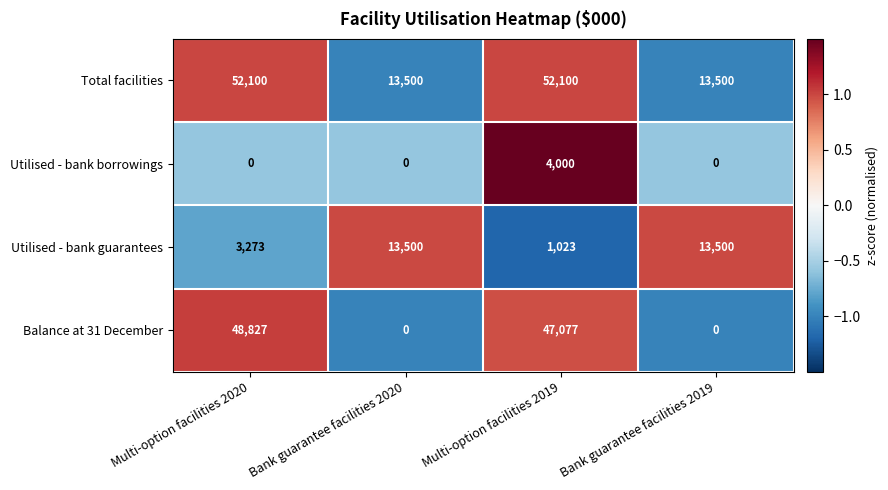

How many categories are shown in the chart?

4